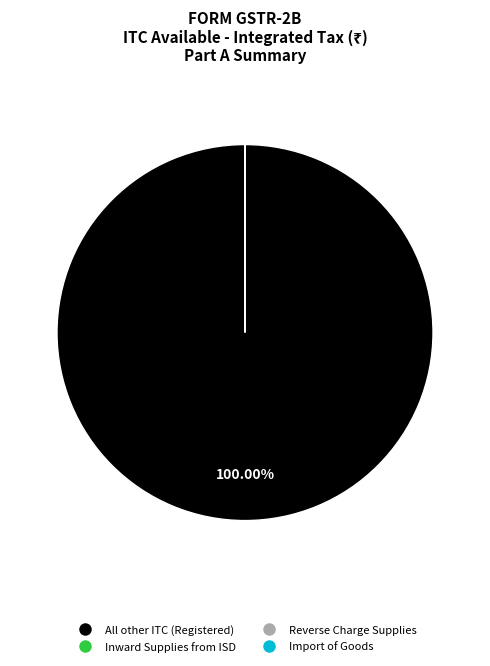

Is there any slice that represents more than half of the pie?

Yes